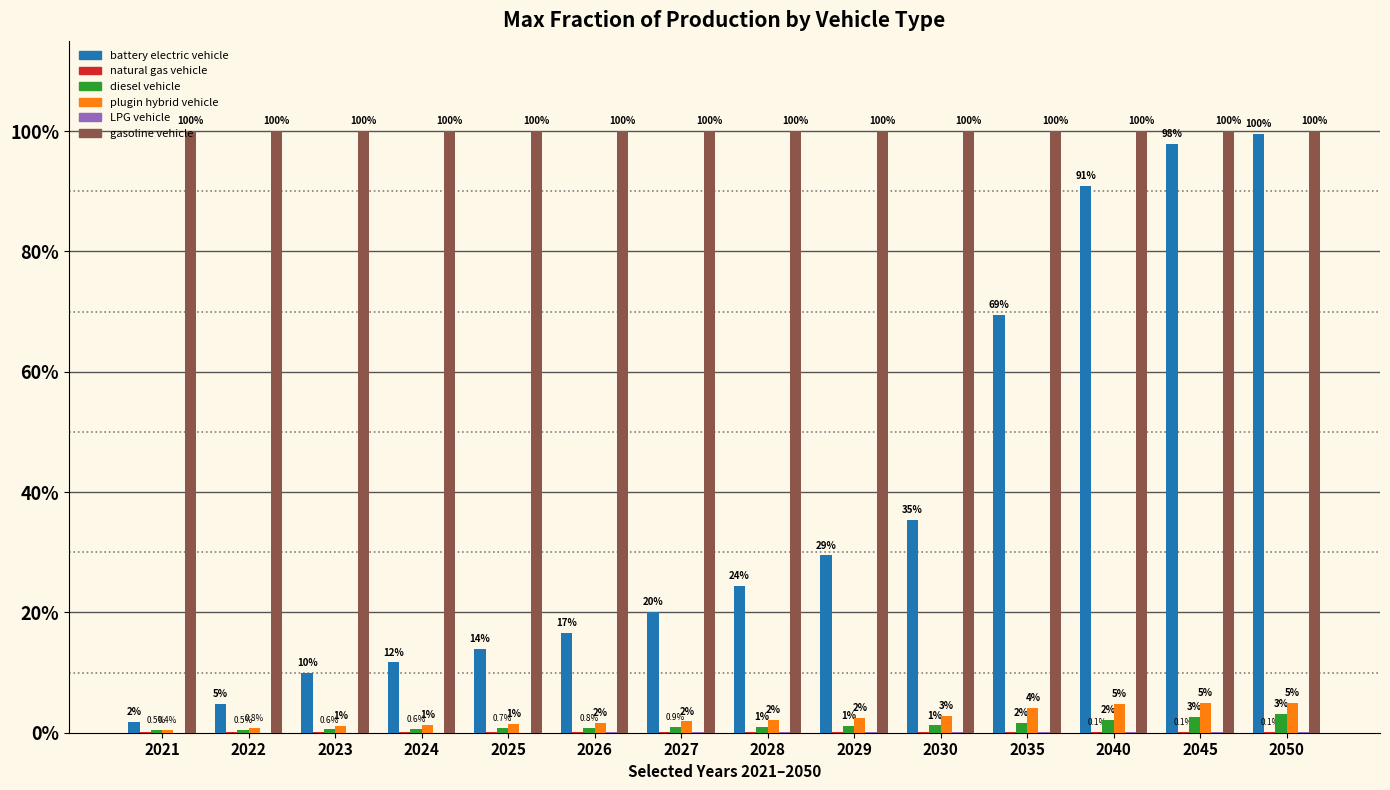

Reading left to right, extract all data points from this chart.

battery electric vehicle: 0.0	0.0	0.1	0.1	0.1	0.2	0.2	0.2	0.3	0.4	0.7	0.9	1.0	1.0
natural gas vehicle: 0.0	0.0	0.0	0.0	0.0	0.0	0.0	0.0	0.0	0.0	0.0	0.0	0.0	0.0
diesel vehicle: 0.0	0.0	0.0	0.0	0.0	0.0	0.0	0.0	0.0	0.0	0.0	0.0	0.0	0.0
plugin hybrid vehicle: 0.0	0.0	0.0	0.0	0.0	0.0	0.0	0.0	0.0	0.0	0.0	0.0	0.0	0.0
LPG vehicle: 0.0	0.0	0.0	0.0	0.0	0.0	0.0	0.0	0.0	0.0	0.0	0.0	0.0	0.0
gasoline vehicle: 1.0	1.0	1.0	1.0	1.0	1.0	1.0	1.0	1.0	1.0	1.0	1.0	1.0	1.0